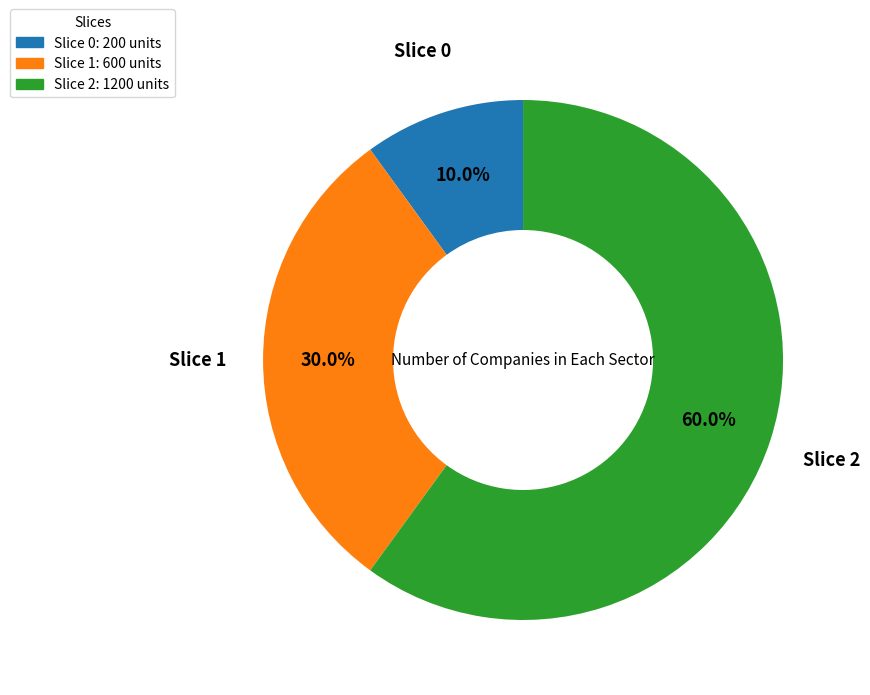

Is there a majority slice in this chart?

Yes